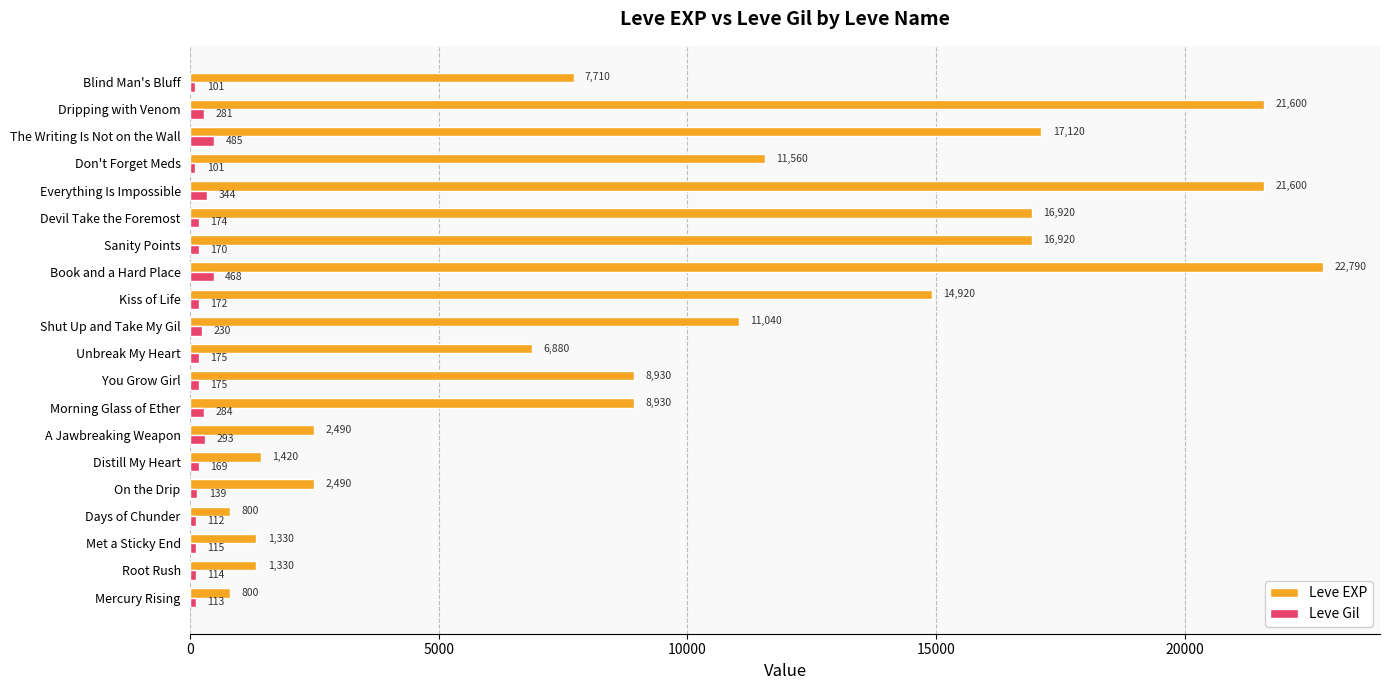

What is the sum of all Leve EXP values?

197580